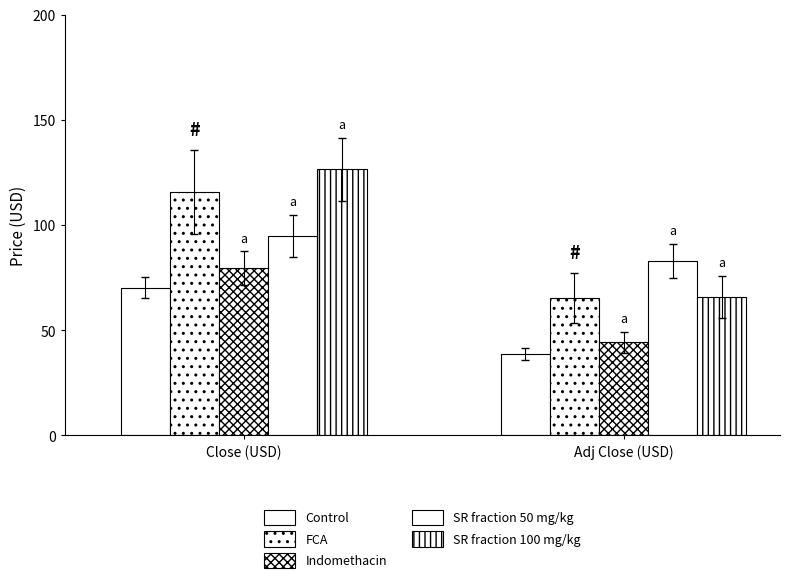

How many data points in Indomethacin are above 79?

1